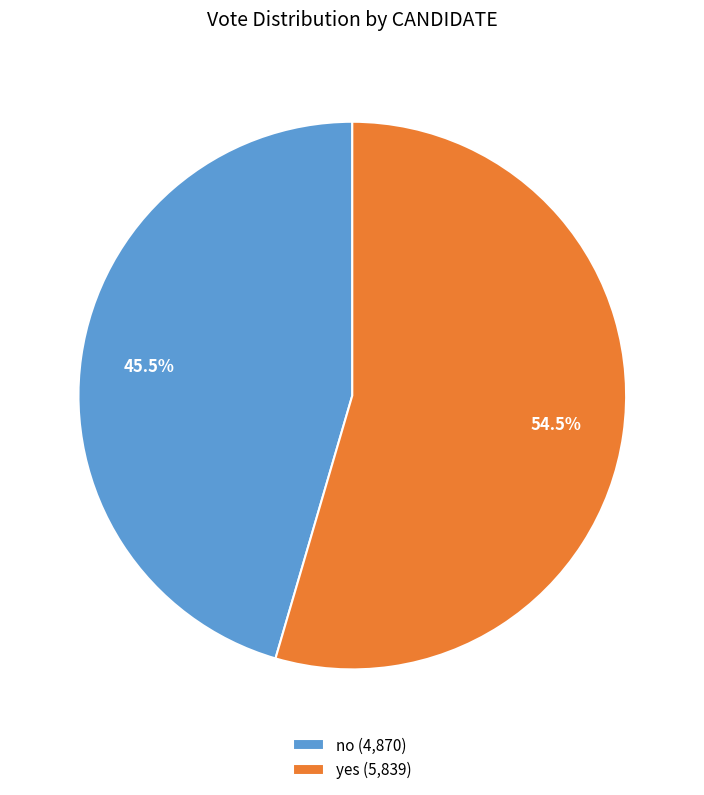

Between yes and no, which is larger?

yes